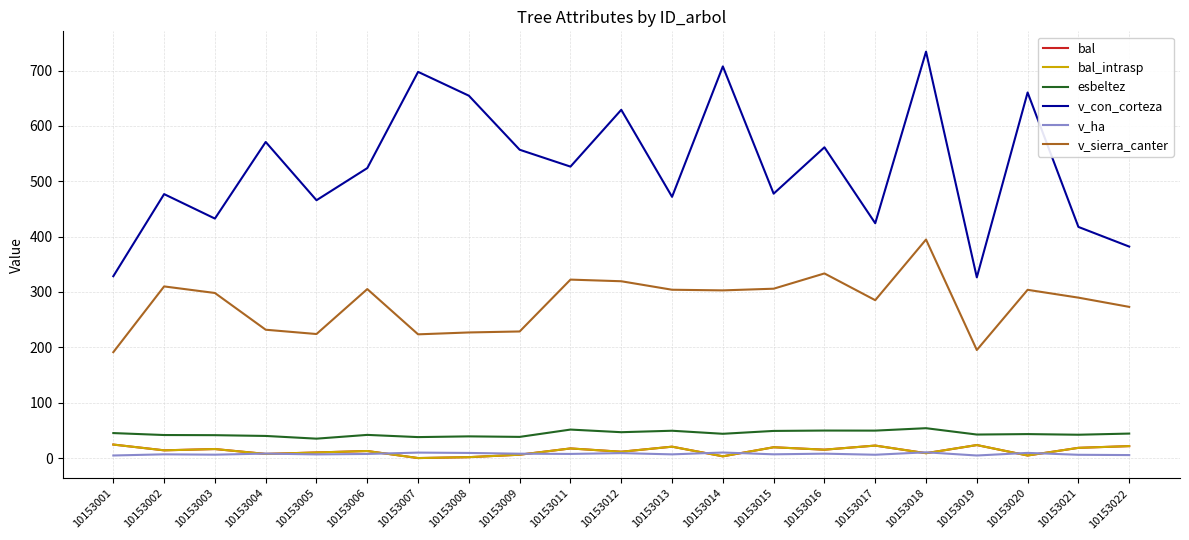

Read the bal_intrasp value at 10153019.

23.5